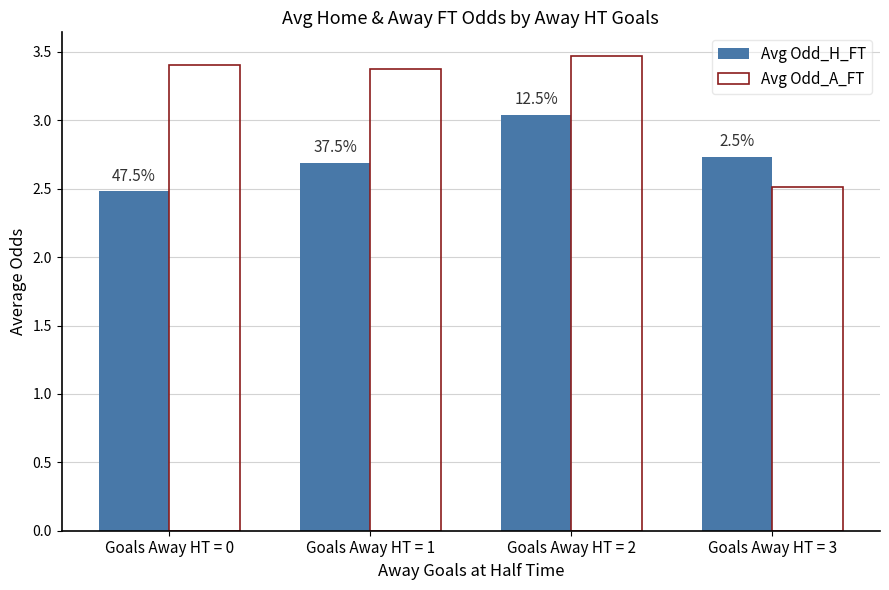

Rank the series at Goals Away HT = 2 from lowest to highest value.

Avg Odd_H_FT, Avg Odd_A_FT